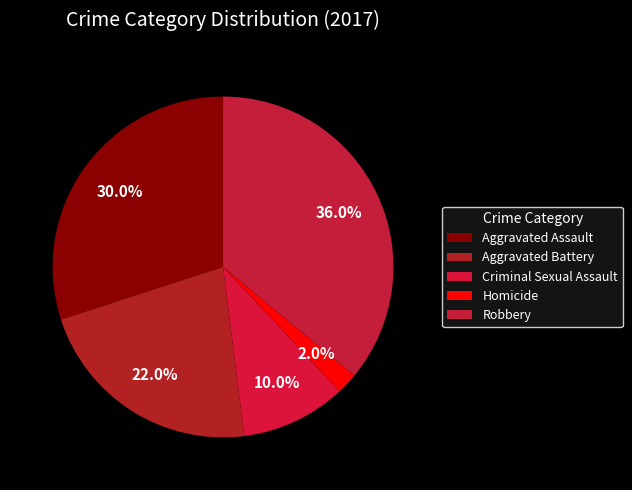

How much of the chart is everything except Robbery?

64.0%